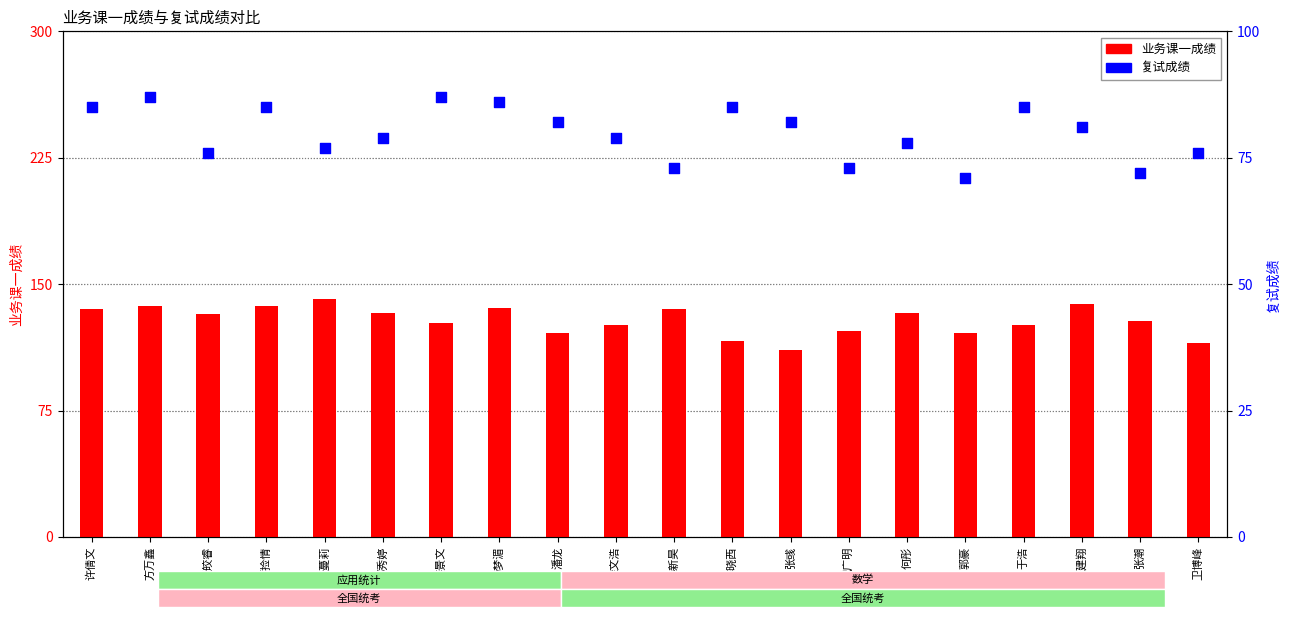

At which category is the sum across all series the highest?

方万鑫